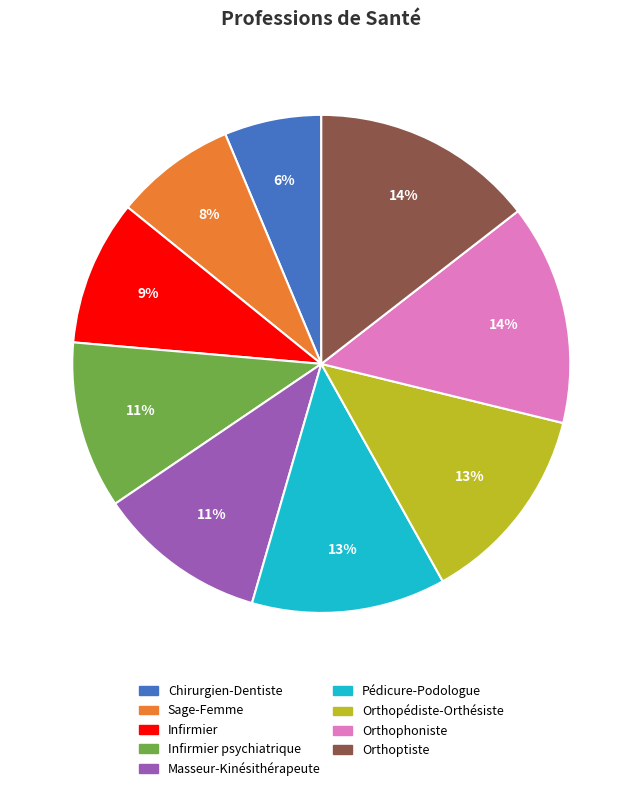

What percentage is the Infirmier slice, to the nearest percent?

9%